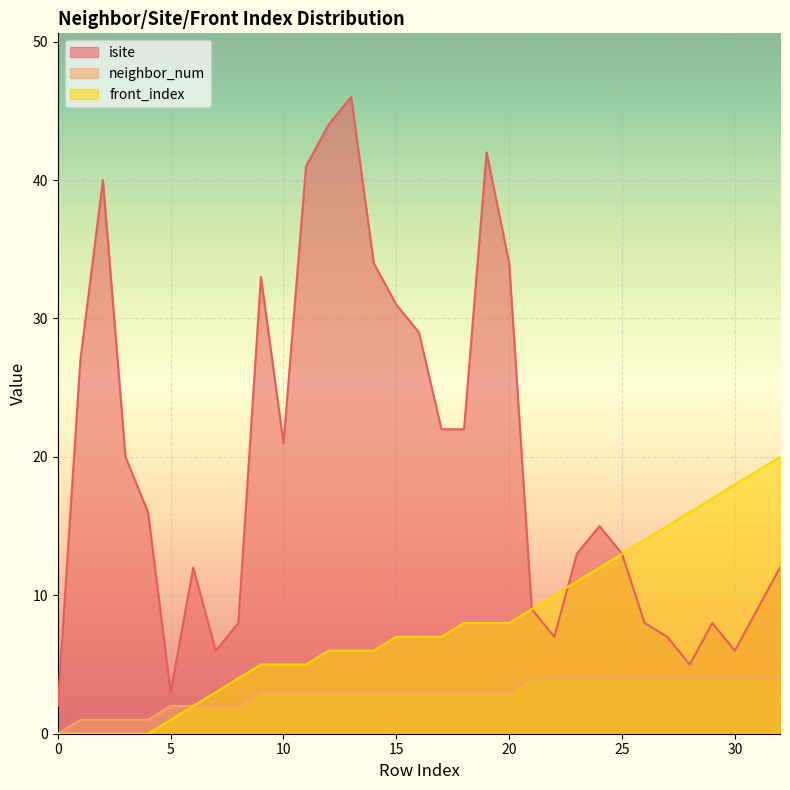

What is the value of the front_index point at the 12th from the left?

5